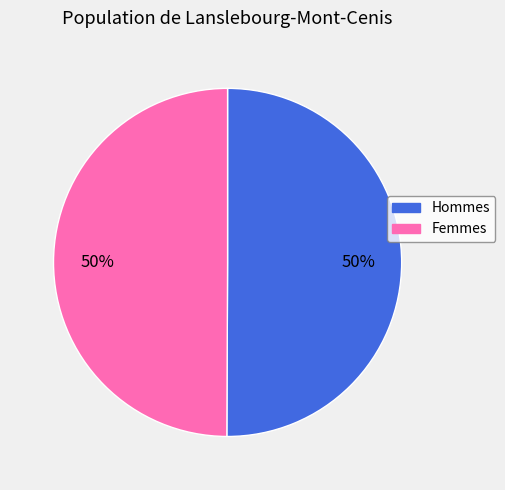

To the nearest percent, what is the average slice percentage?

50%